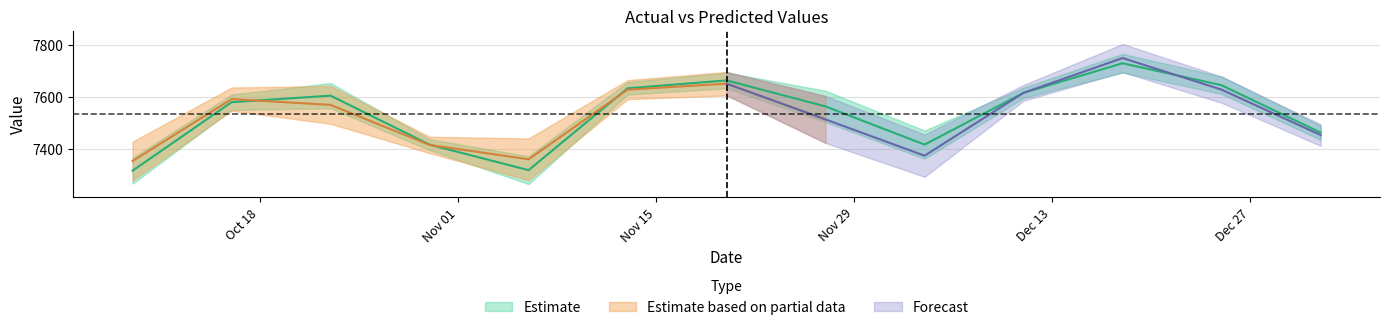

At which category does the data reach its first local peak?

2016-10-23